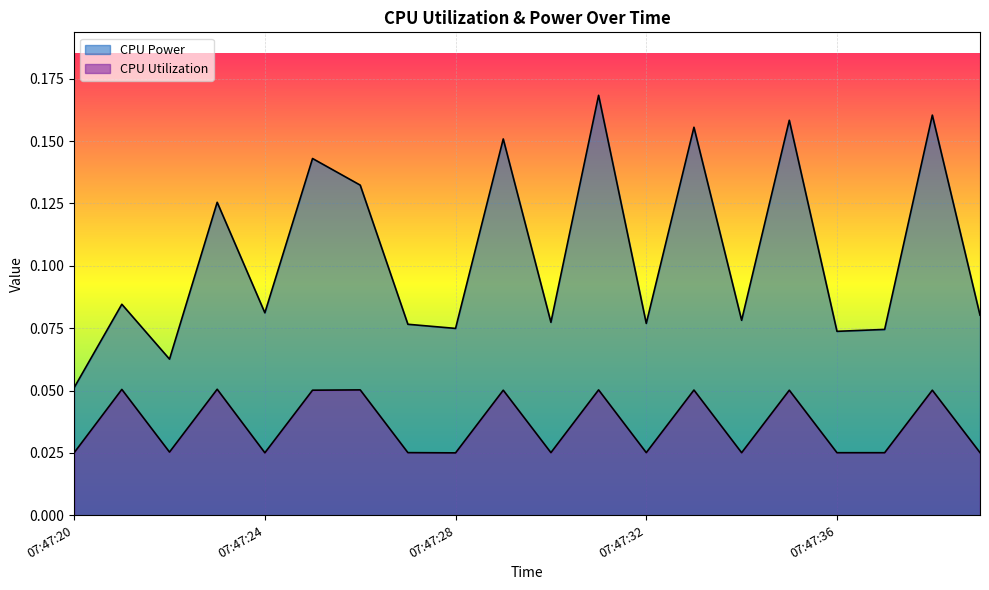

What is the average value of the CPU Power series?

0.1